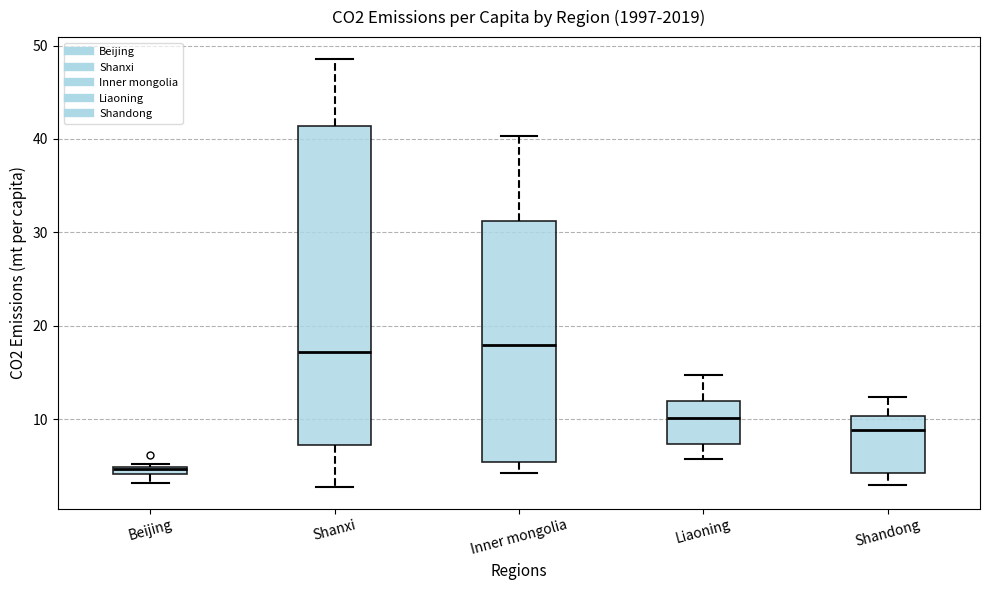

Which box is the tallest, from its lower edge to its upper edge?

Shanxi